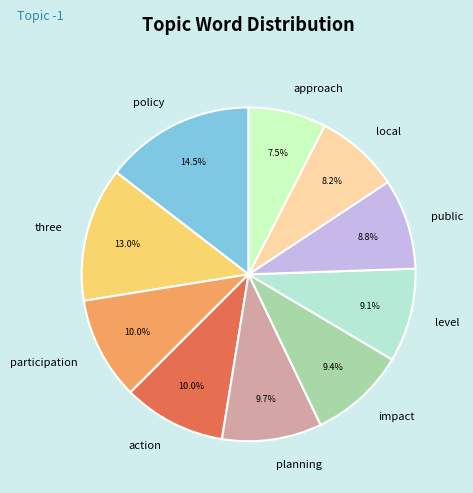

How many slices are in this pie chart?

10